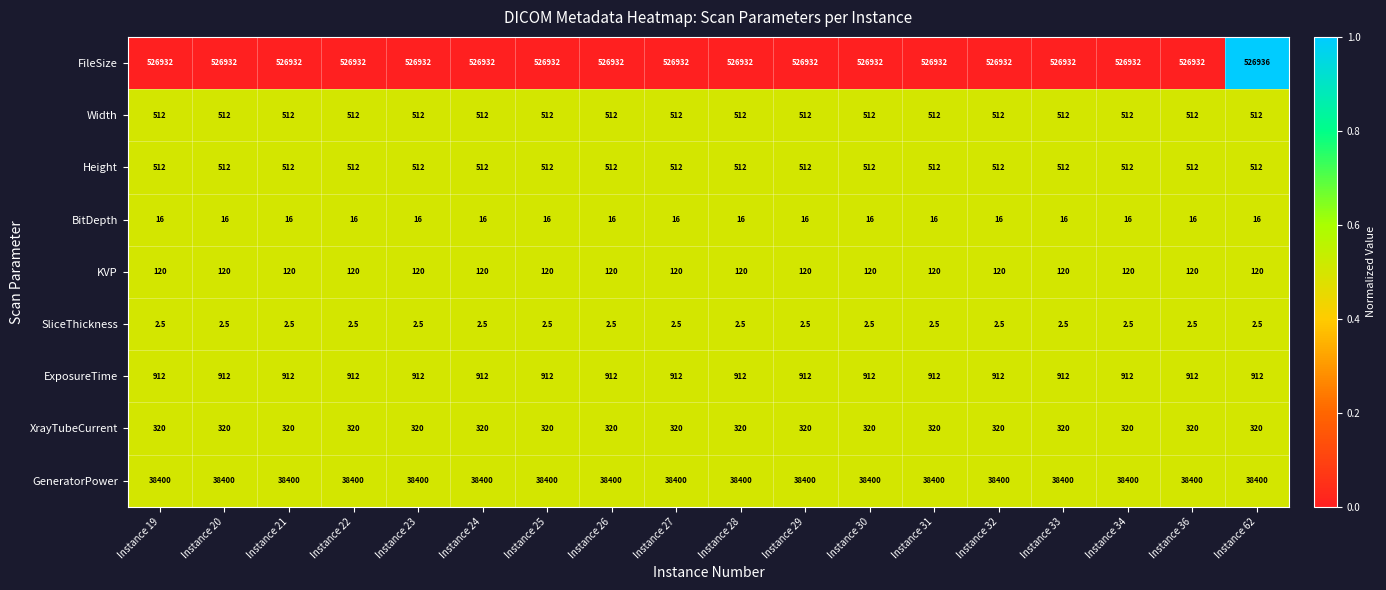

At how many categories does at least one series exceed 208541?

18